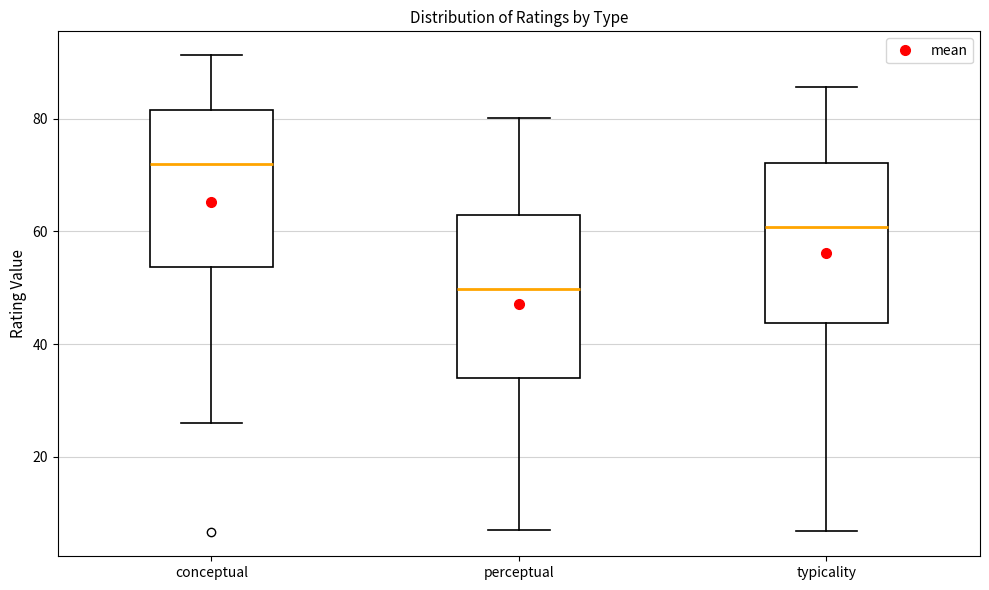

Which box has the lowest median line?

perceptual